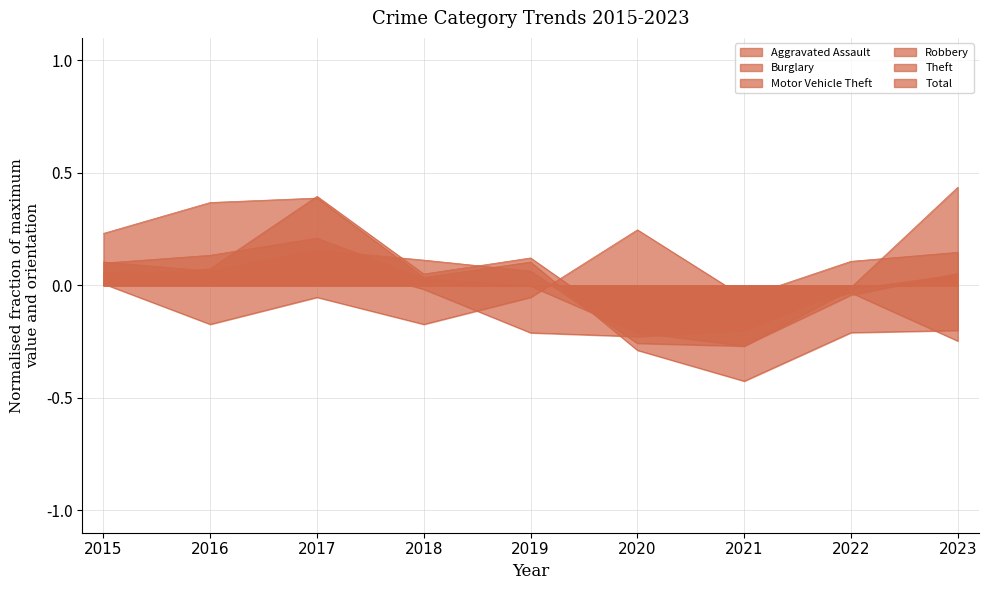

What is the value of the Robbery point at the 5th from the left?

0.1